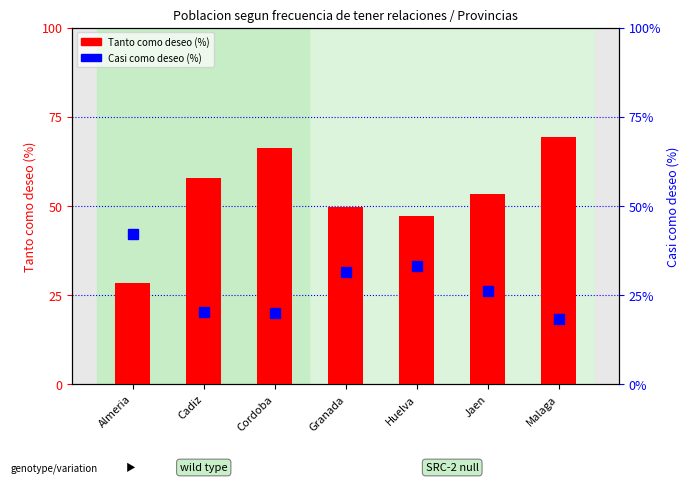

Is it true that Tanto como deseo (%) equals 39.7 at Cordoba?

False